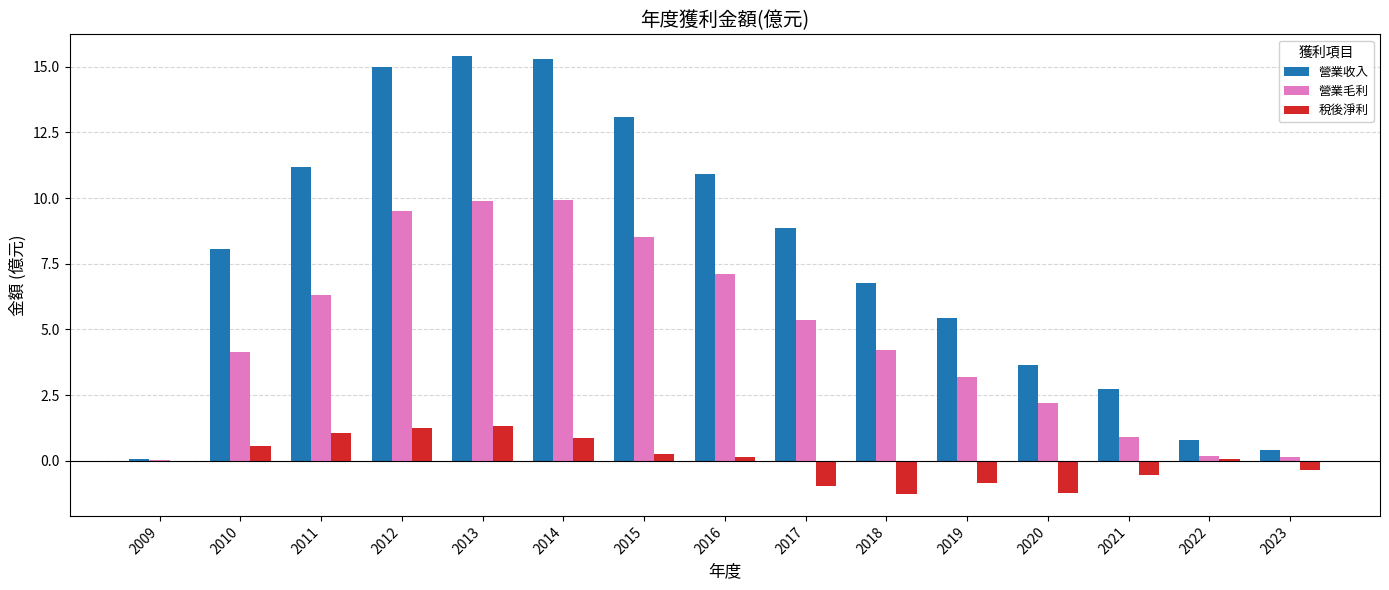

True or false: 稅後淨利 has a value of -1.9 at 2020.

False